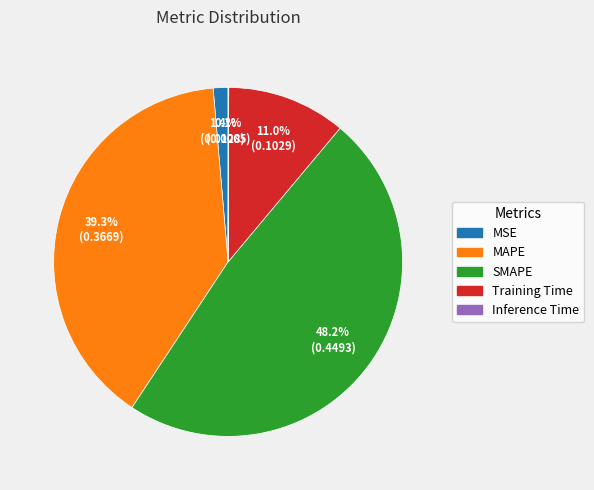

Which slice is the largest?

SMAPE